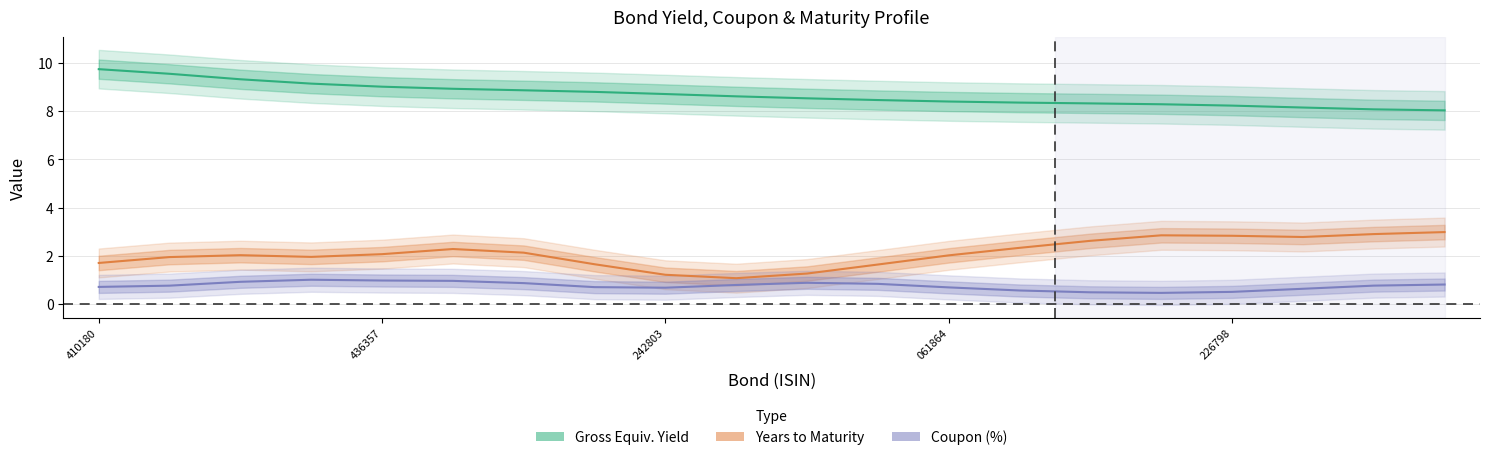

What is the spread (max minus min) of values at 13?

7.8